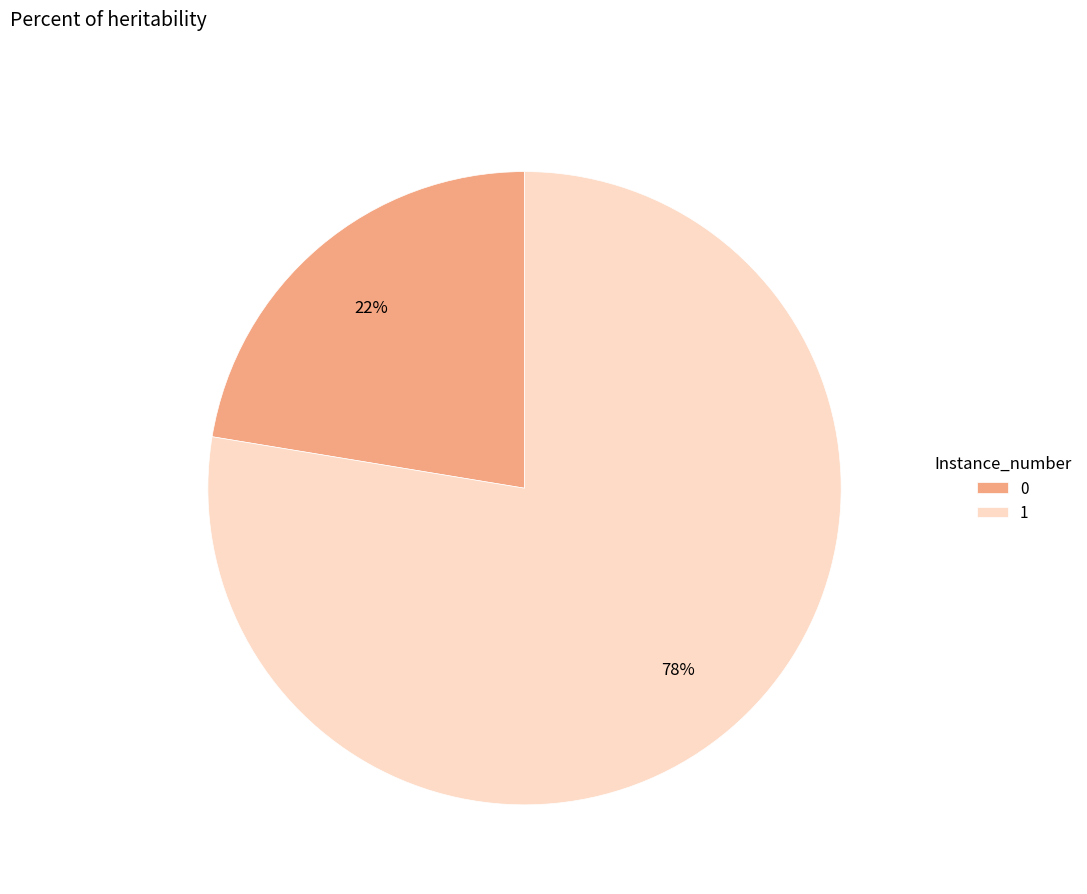

What is the largest slice in the pie chart?

1